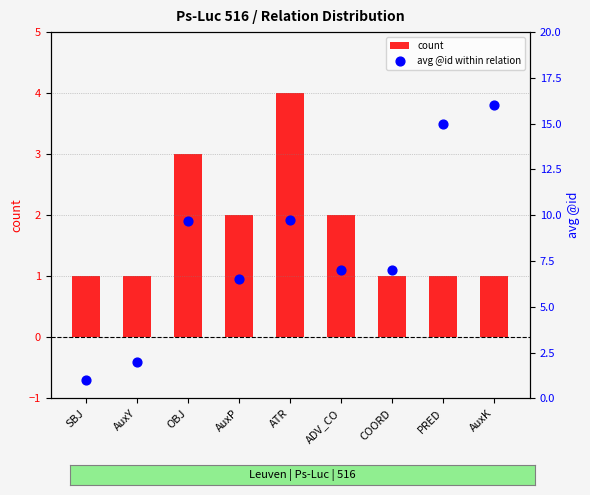

At which category is the sum across all series the highest?

AuxK